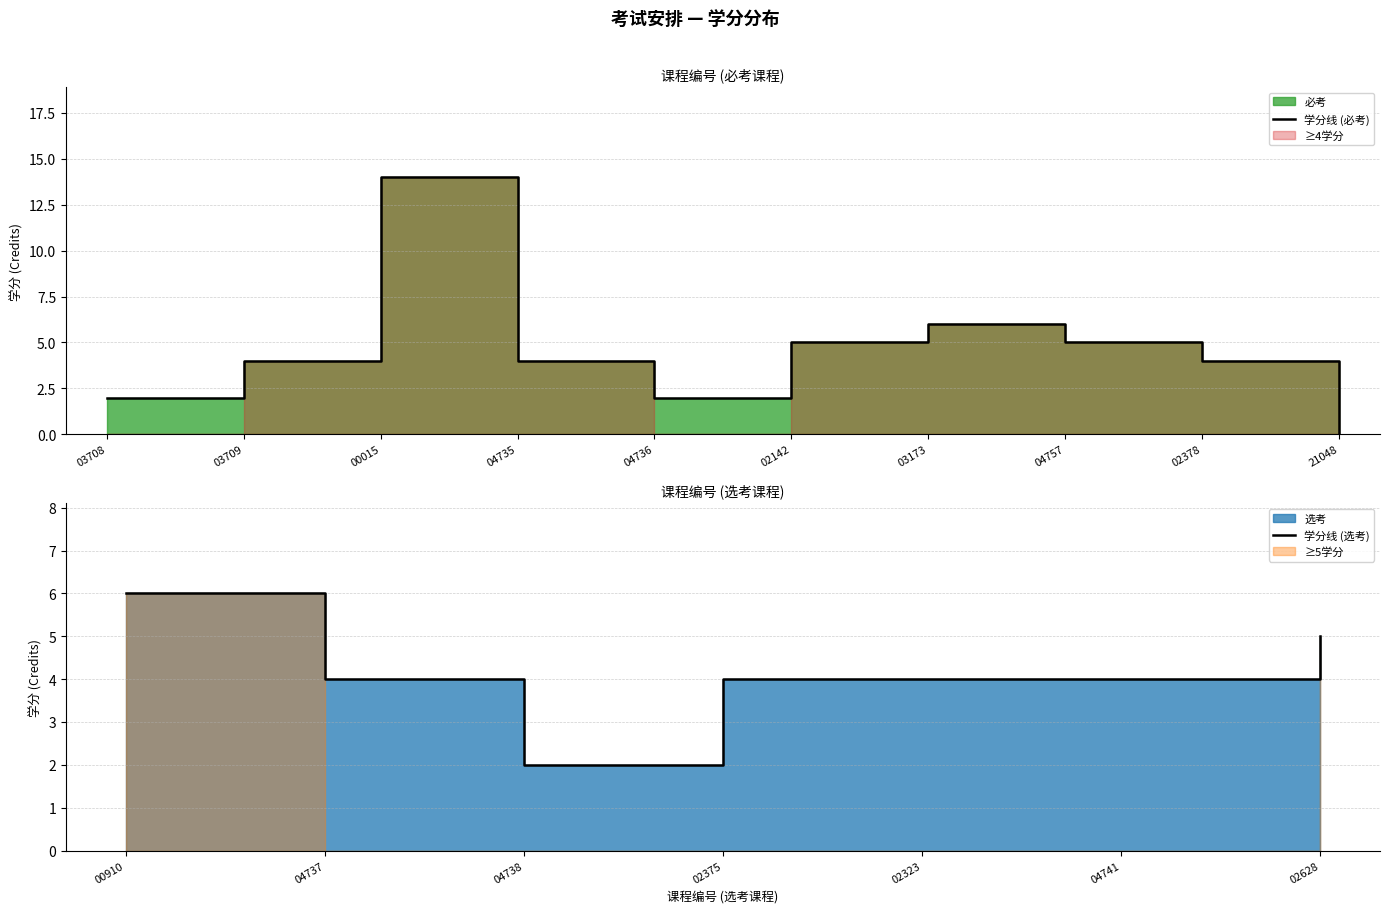

What is the difference between the maximum and second lowest values?

12